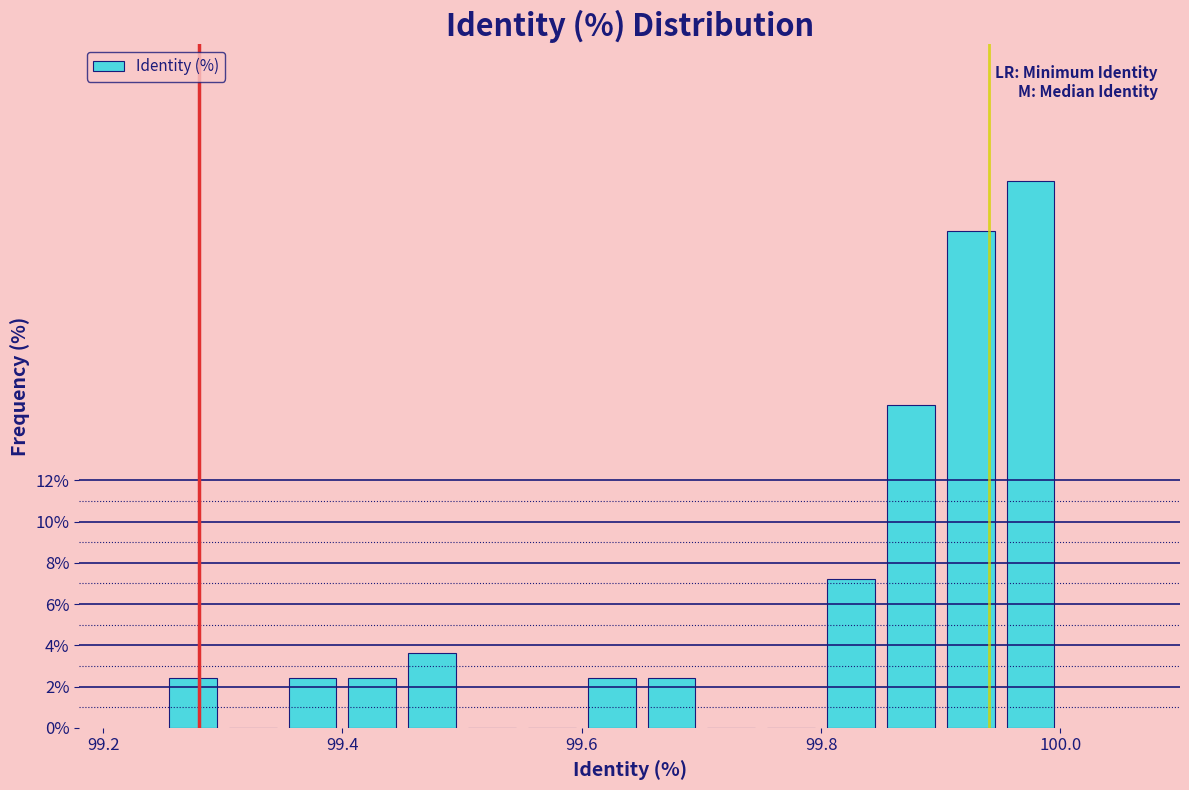

Read against the x-axis, roughly where is the centre of the tallest bar?

99.98